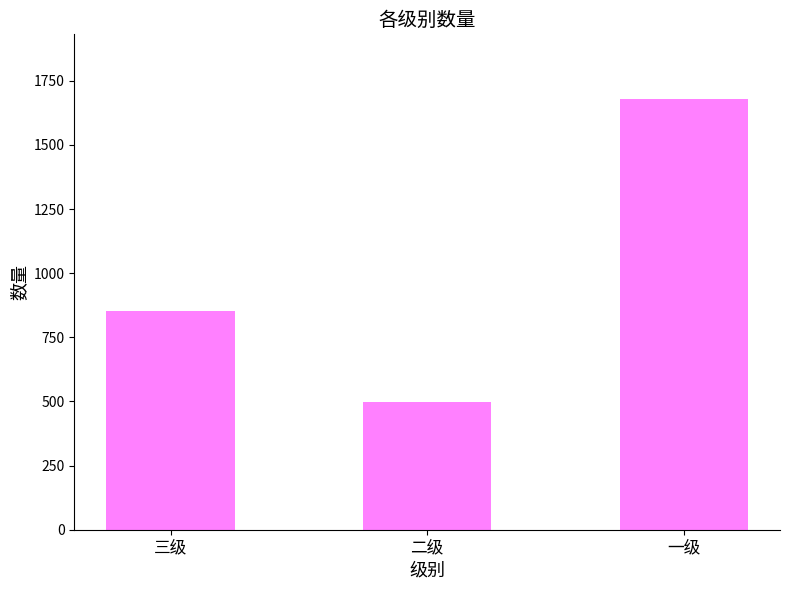

What is the label of the 2nd bar from the left?

二级